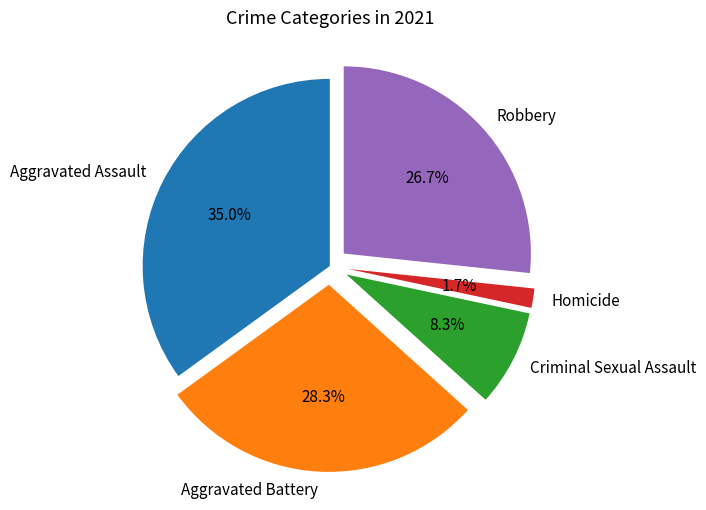

Count the number of slices in the pie.

5